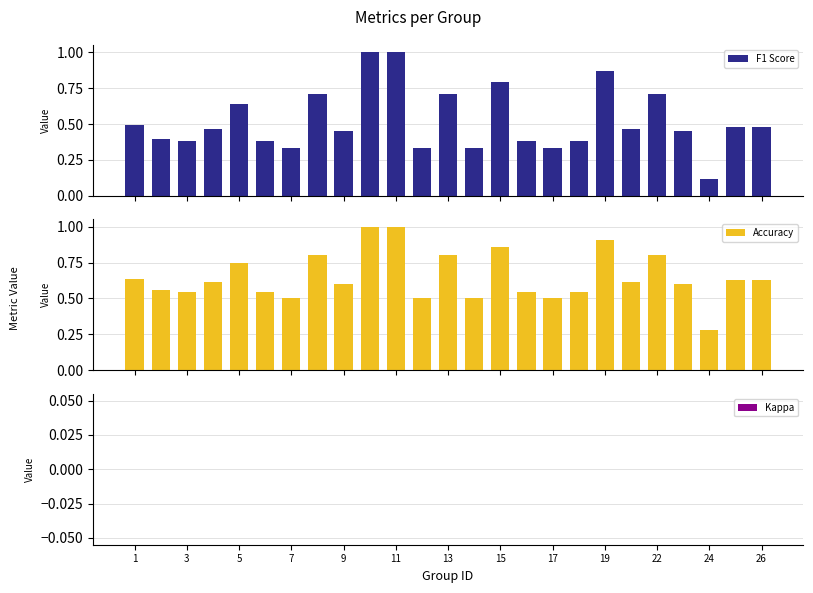

What is the maximum value for Accuracy?

1.0